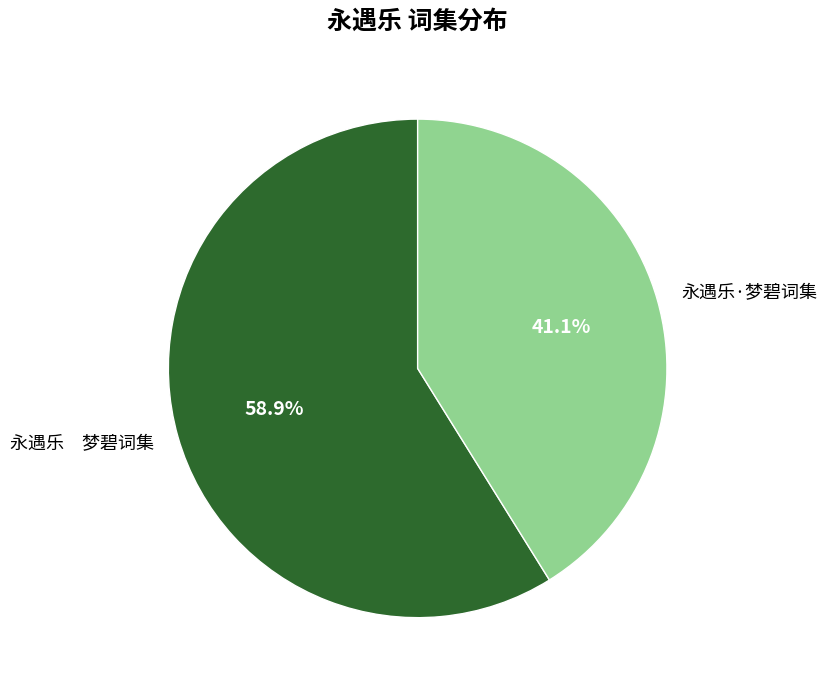

Combined, do 永遇乐·梦碧词集 and 永遇乐 梦碧词集 account for over 50%?

Yes